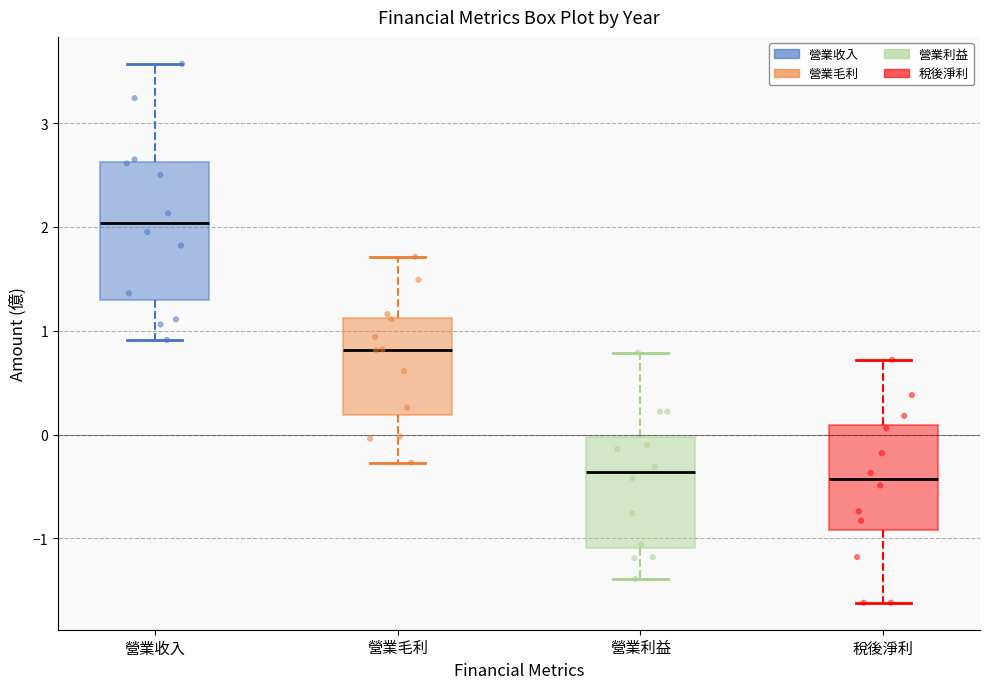

Comparing the boxes themselves (not the whiskers), which one is the tallest?

營業收入